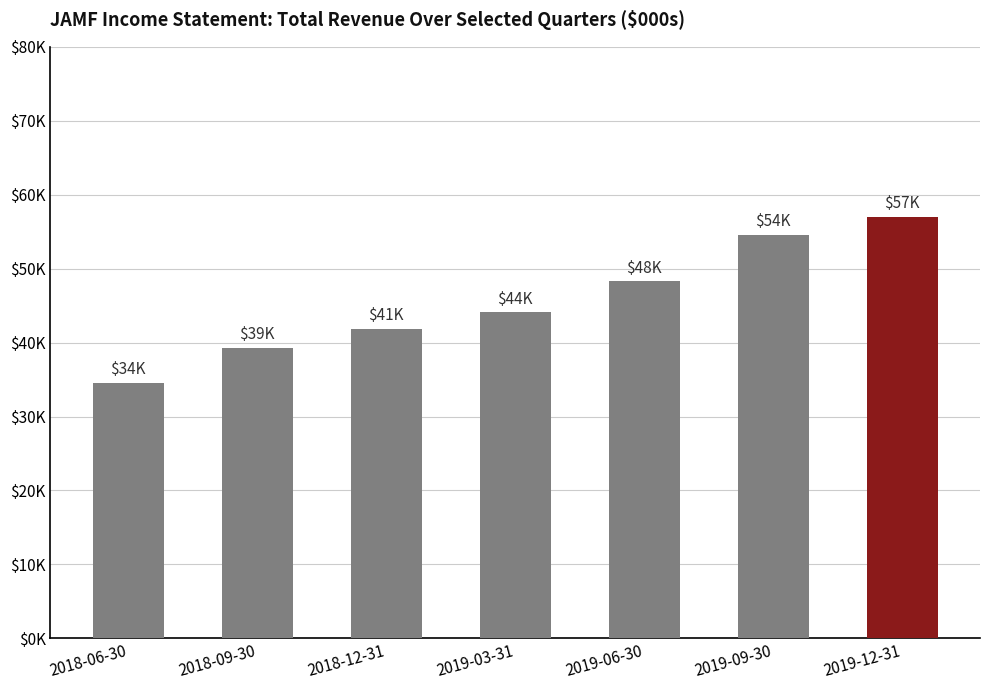

What is the sum of all values?

319800